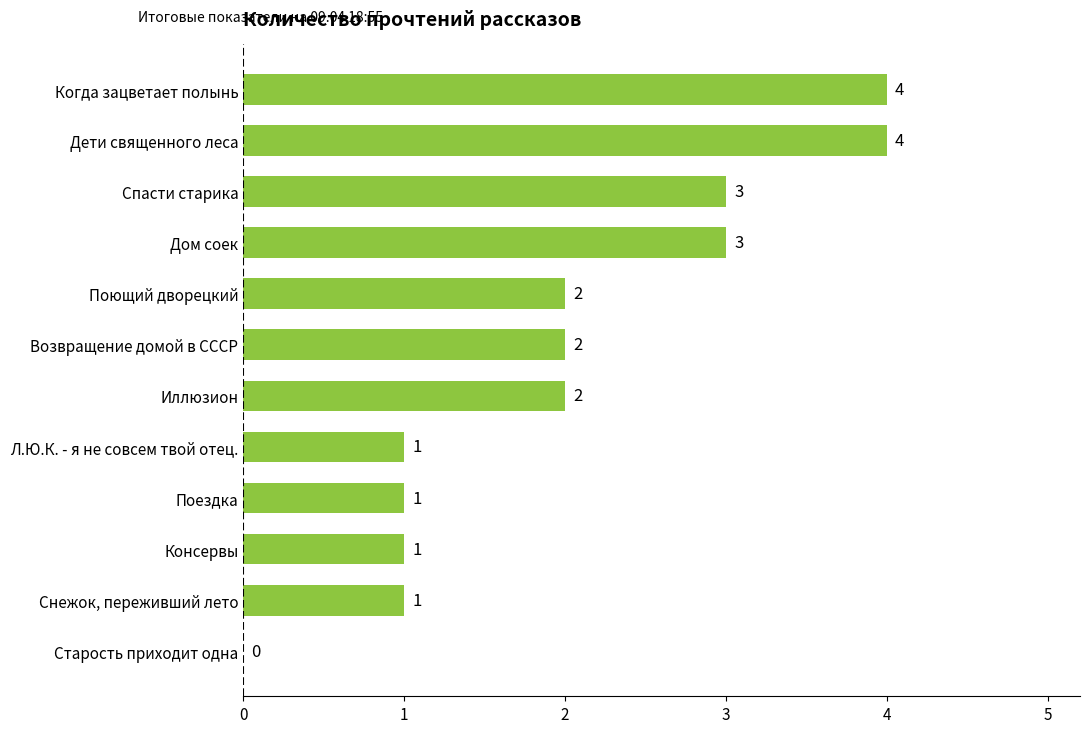

How many values are between 1 and 3?

9